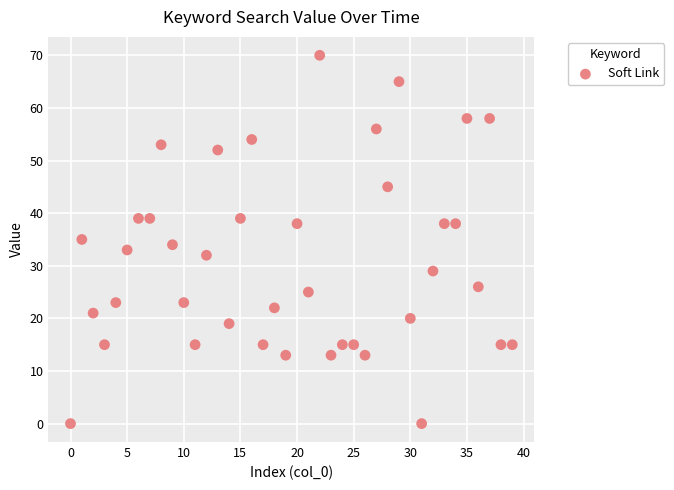

What is the range of Y values (max minus min)?

70